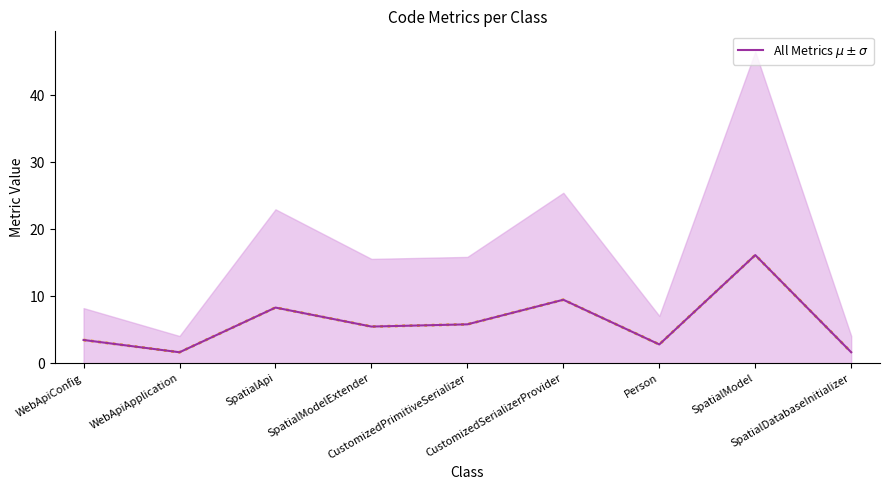

Rank the categories by value from lowest to highest.

WebApiApplication, SpatialDatabaseInitializer, Person, WebApiConfig, SpatialModelExtender, CustomizedPrimitiveSerializer, SpatialApi, CustomizedSerializerProvider, SpatialModel